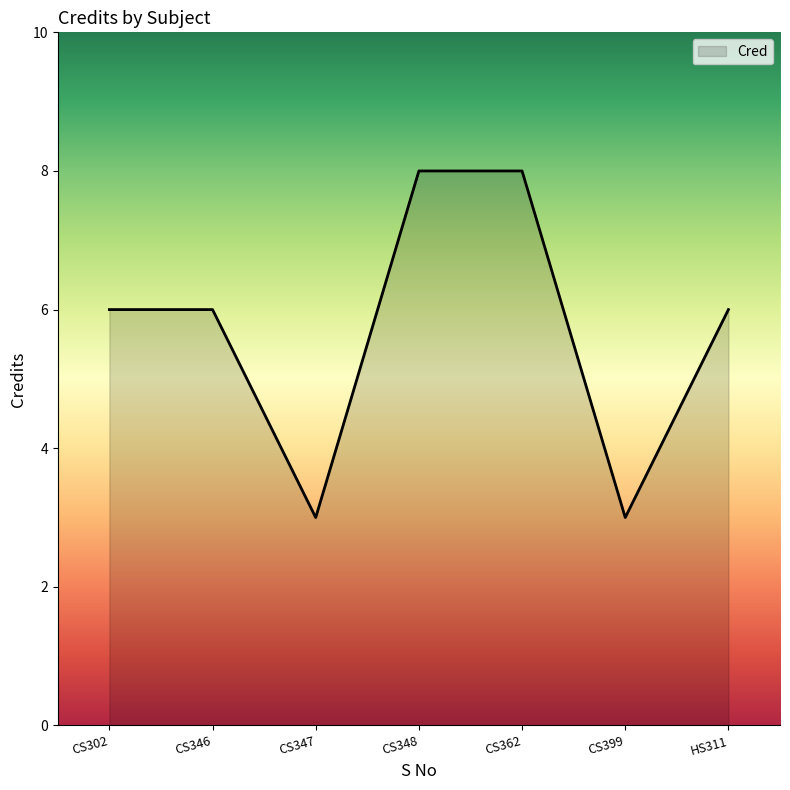

What is the sum of all values?

40